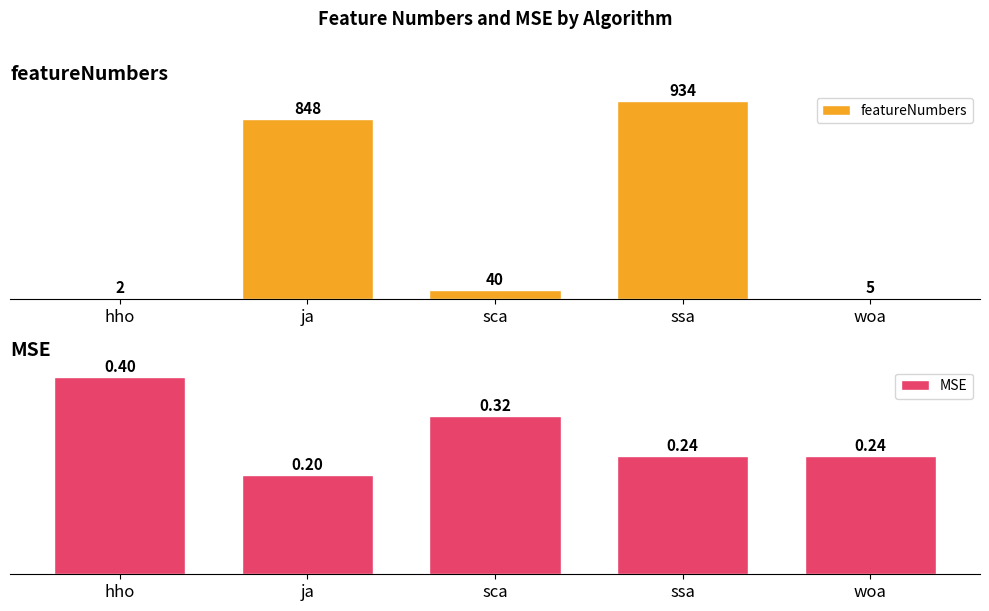

Where does the featureNumbers series first go above 40?

ja